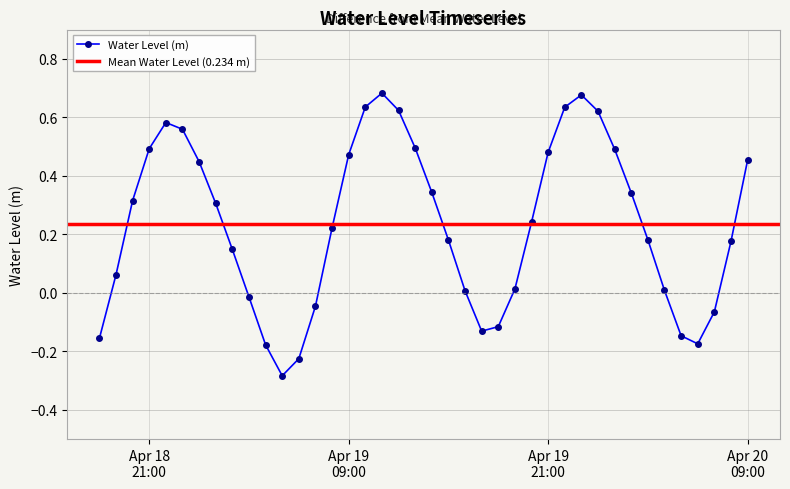

What is the minimum value shown in the chart?

-0.3